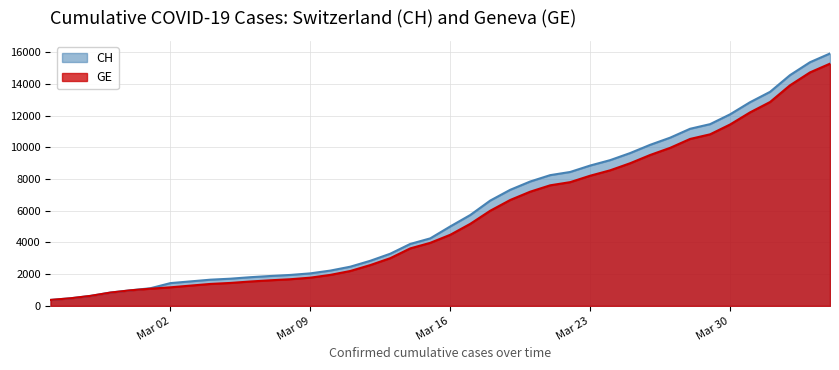

How many lines are shown in the chart?

2